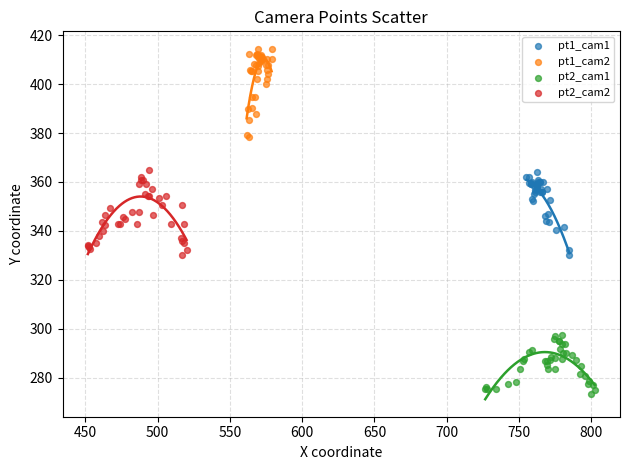

Which series reaches the maximum Y coordinate?

pt1_cam2